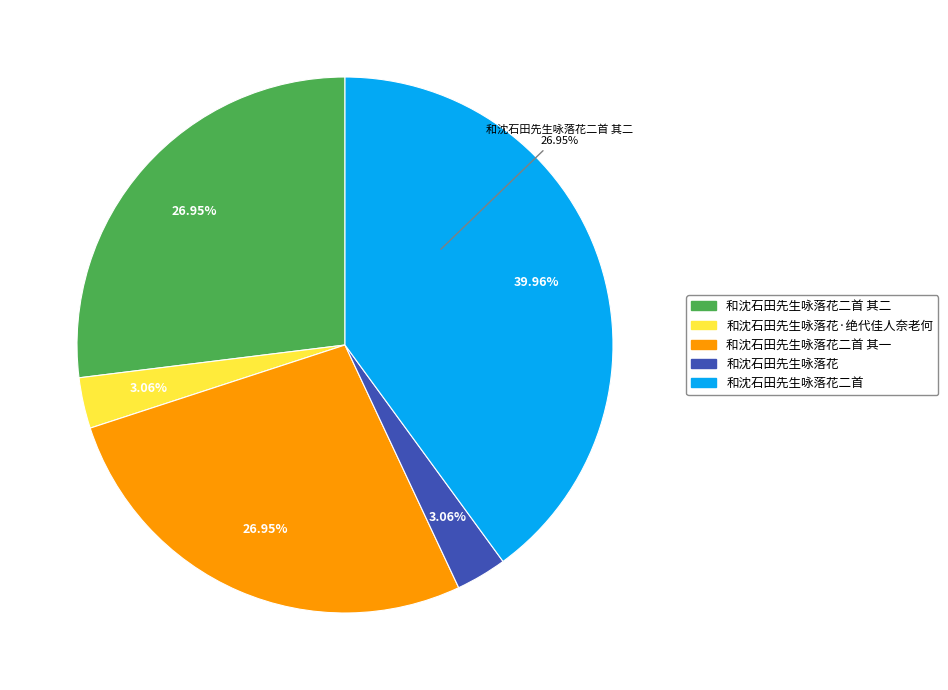

Rank the categories by value from highest to lowest.

和沈石田先生咏落花二首, 和沈石田先生咏落花二首 其二, 和沈石田先生咏落花二首 其一, 和沈石田先生咏落花·绝代佳人奈老何, 和沈石田先生咏落花